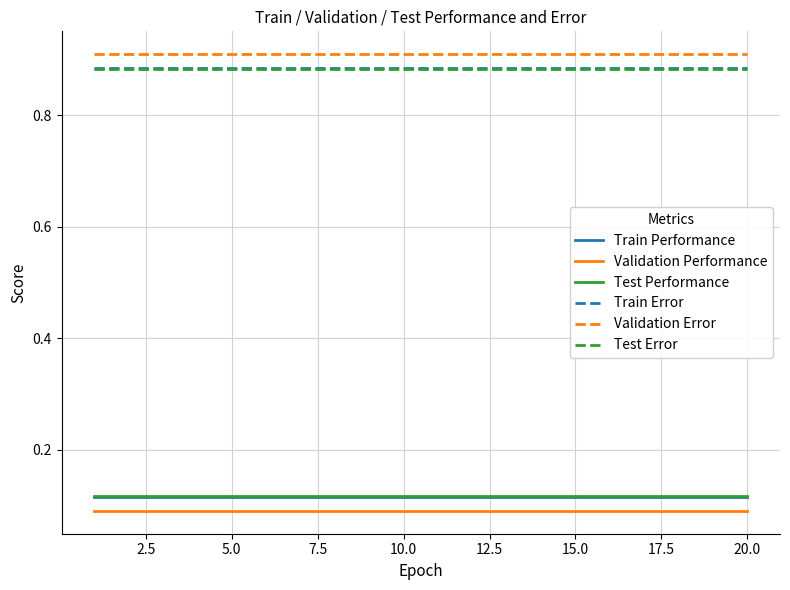

True or false: Test Error and Train Performance intersect in this chart.

False